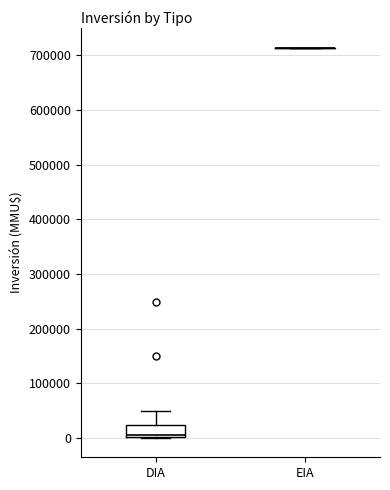

Which box is the tallest, from its lower edge to its upper edge?

DIA